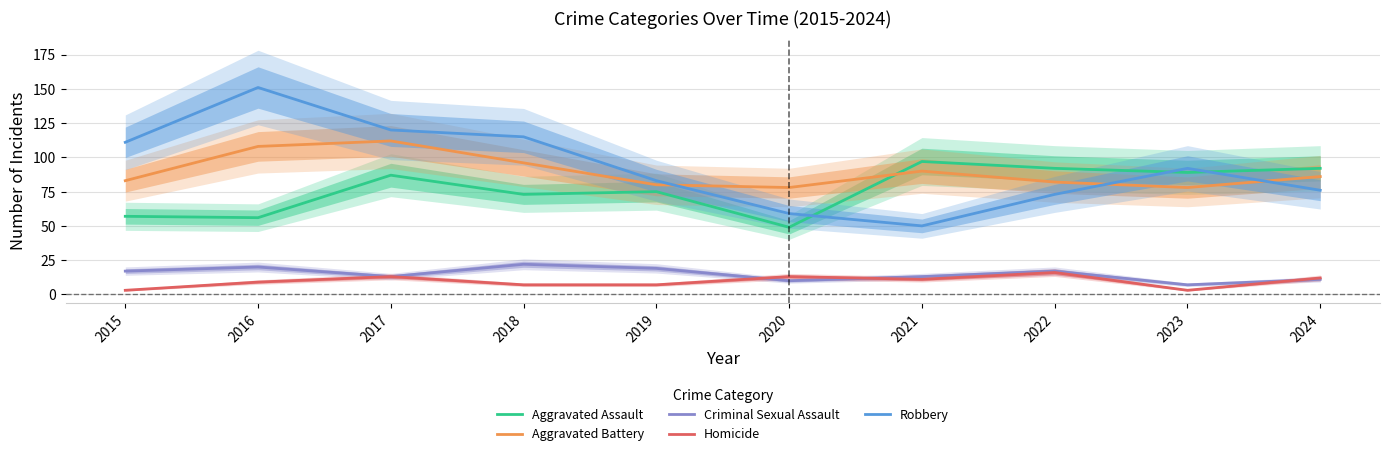

Reading right to left, transcribe all the data shown in this chart.

Aggravated Assault: 2024=92	2023=89	2022=92	2021=97	2020=49	2019=75	2018=73	2017=87	2016=56	2015=57
Aggravated Battery: 2024=86	2023=78	2022=82	2021=90	2020=78	2019=80	2018=96	2017=112	2016=108	2015=83
Criminal Sexual Assault: 2024=11	2023=7	2022=17	2021=13	2020=10	2019=19	2018=22	2017=13	2016=20	2015=17
Homicide: 2024=12	2023=3	2022=16	2021=11	2020=13	2019=7	2018=7	2017=13	2016=9	2015=3
Robbery: 2024=76	2023=92	2022=73	2021=50	2020=59	2019=83	2018=115	2017=120	2016=151	2015=111